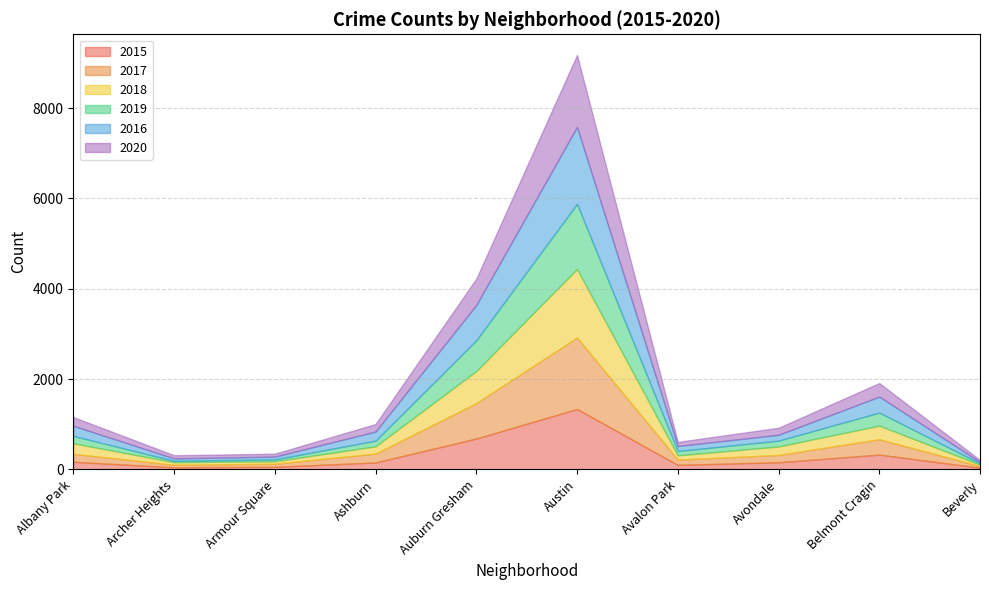

True or false: 2019 and 2016 cross at least once.

False